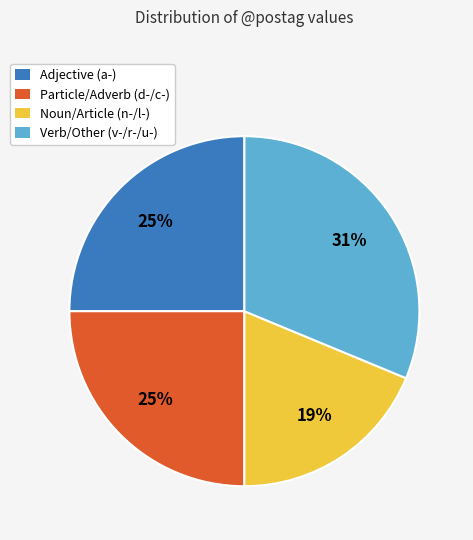

Approximately how many times larger is the value at Noun/Article (n-/l-) compared to Particle/Adverb (d-/c-)?

0.8